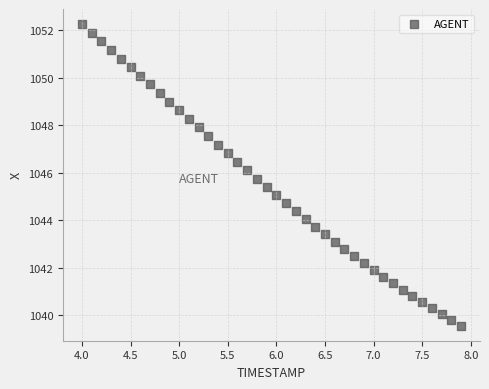

What is the range of X values (max minus min)?

3.9